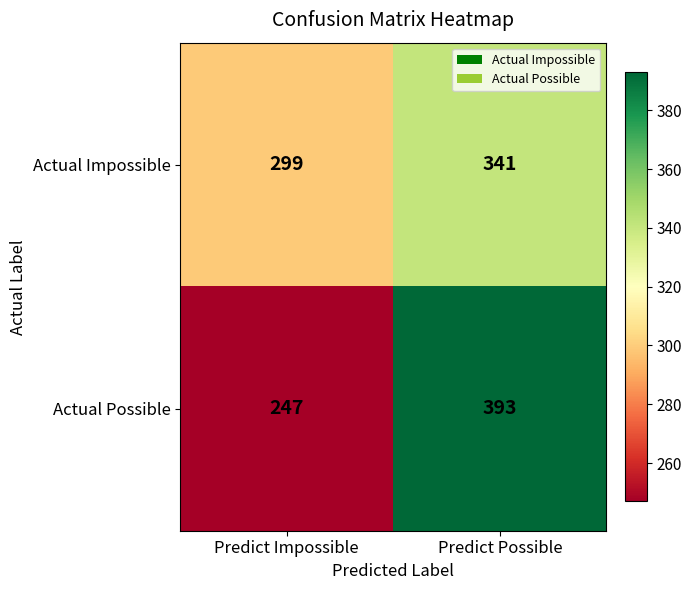

What is the sum of all Actual Possible values?

640